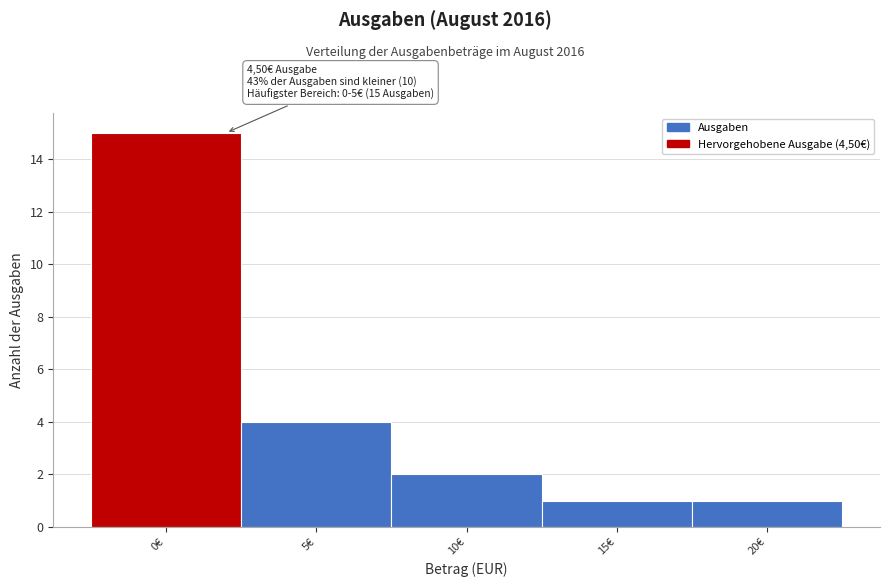

Reading right to left, list all the values displayed in this chart.

1	1	2	4	15